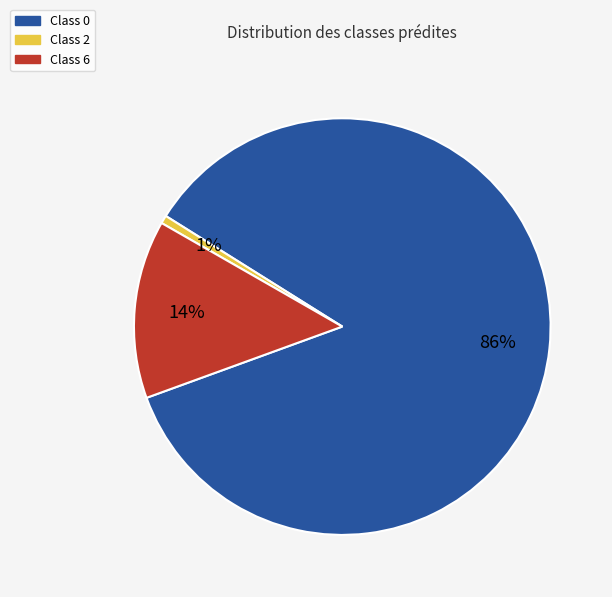

Which category has the biggest portion of the pie?

Class 0